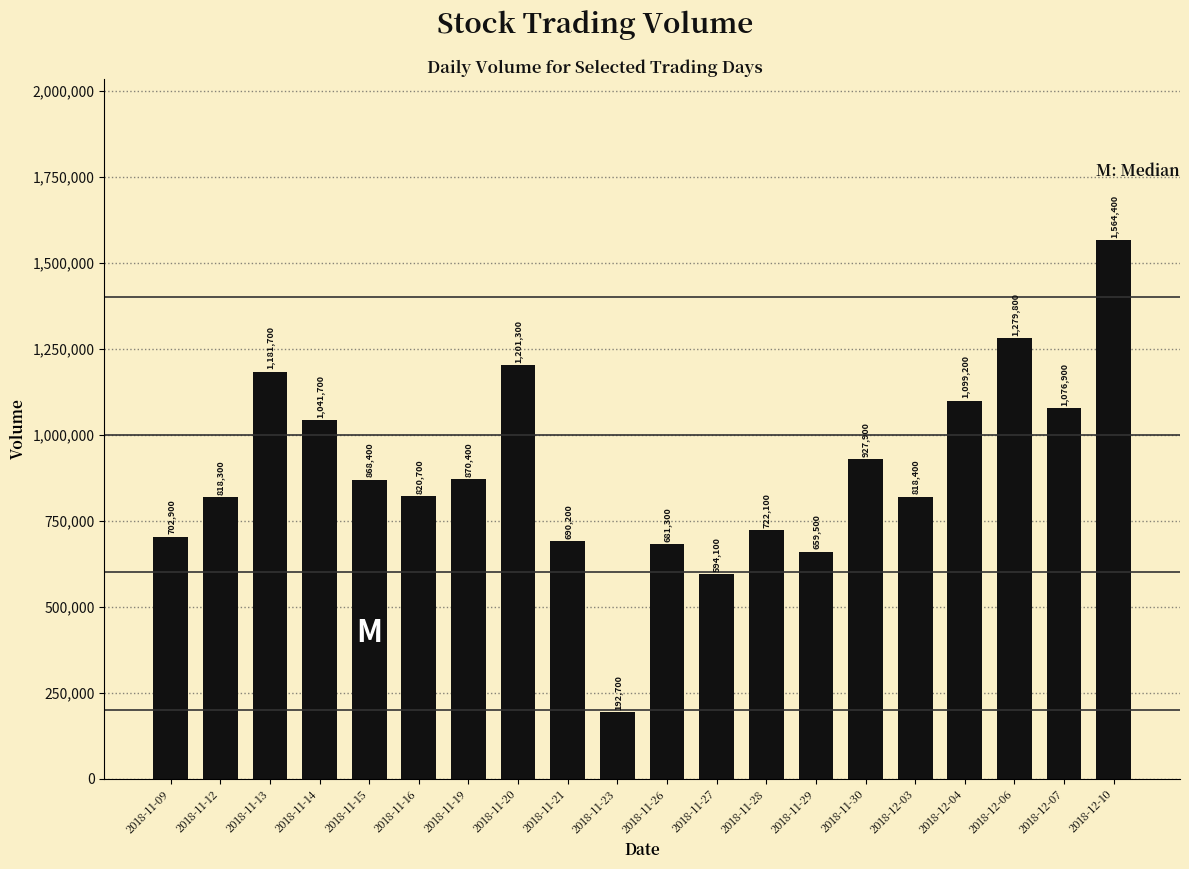

What is the label of the 11th bar from the right?

2018-11-23